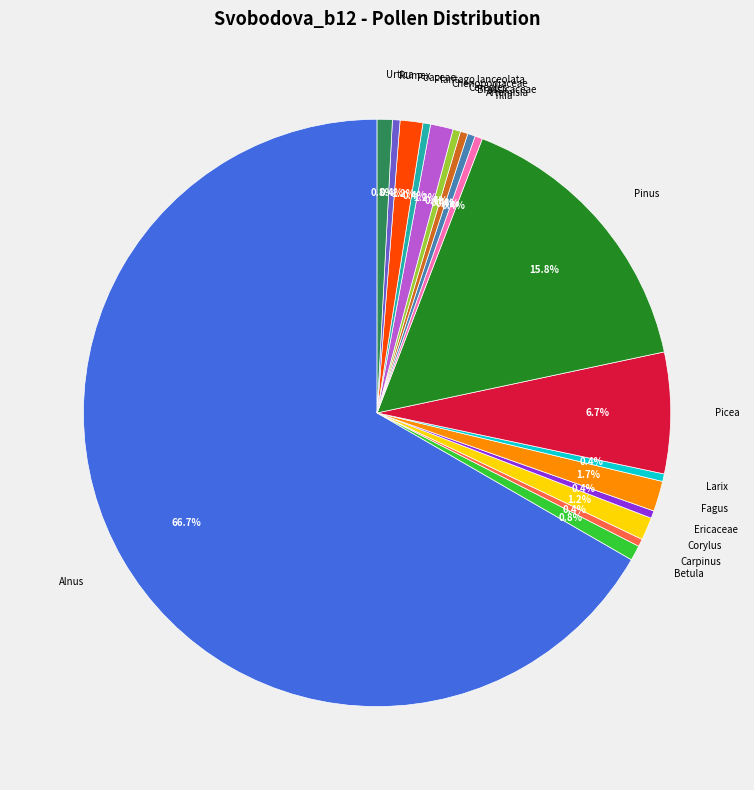

Count the number of slices in the pie.

18